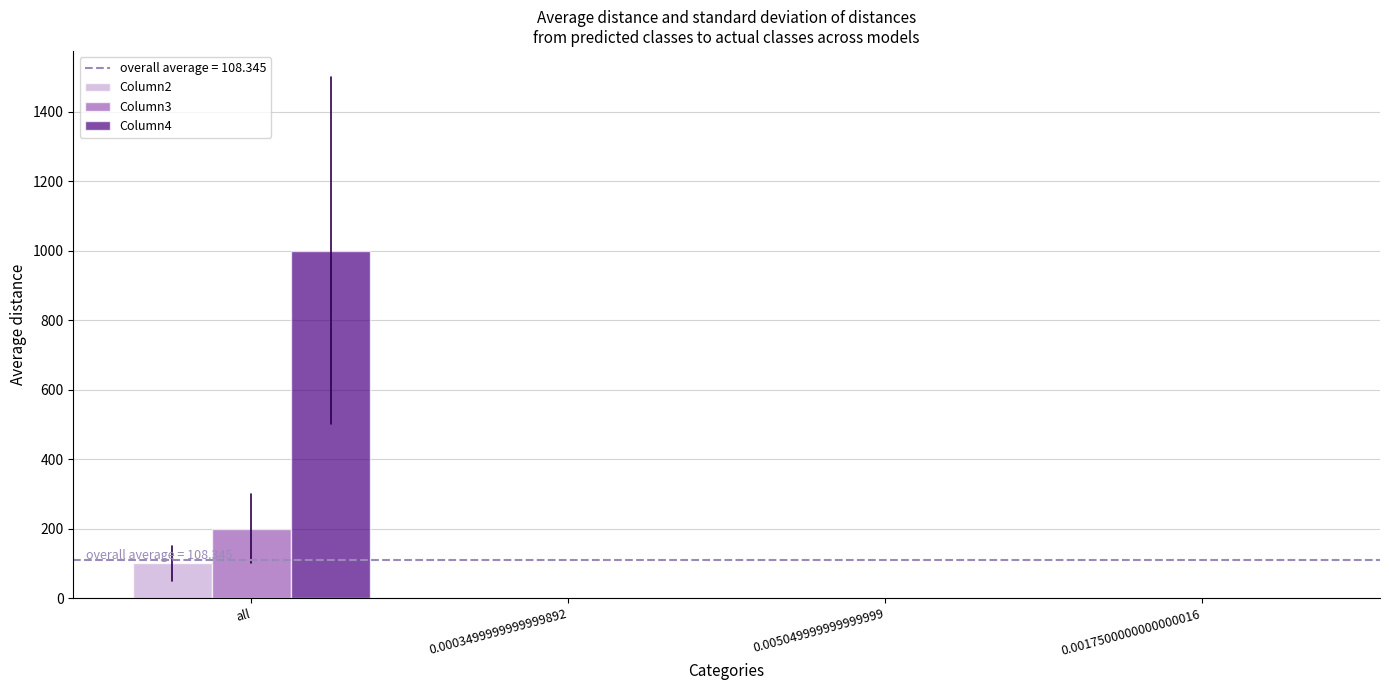

What is the difference between the Column3 values at all and 0.0003499999999999892?

200.0